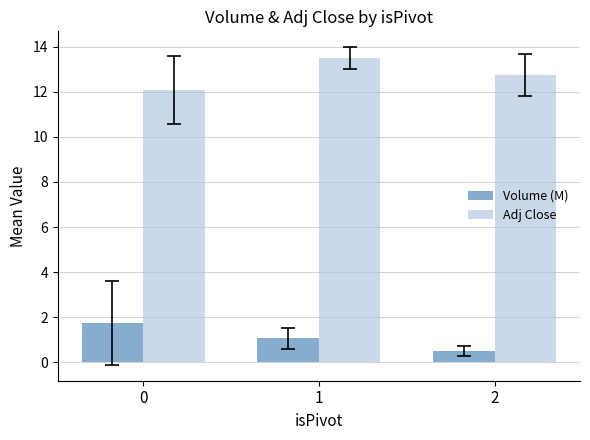

How many distinct data groups are displayed?

2